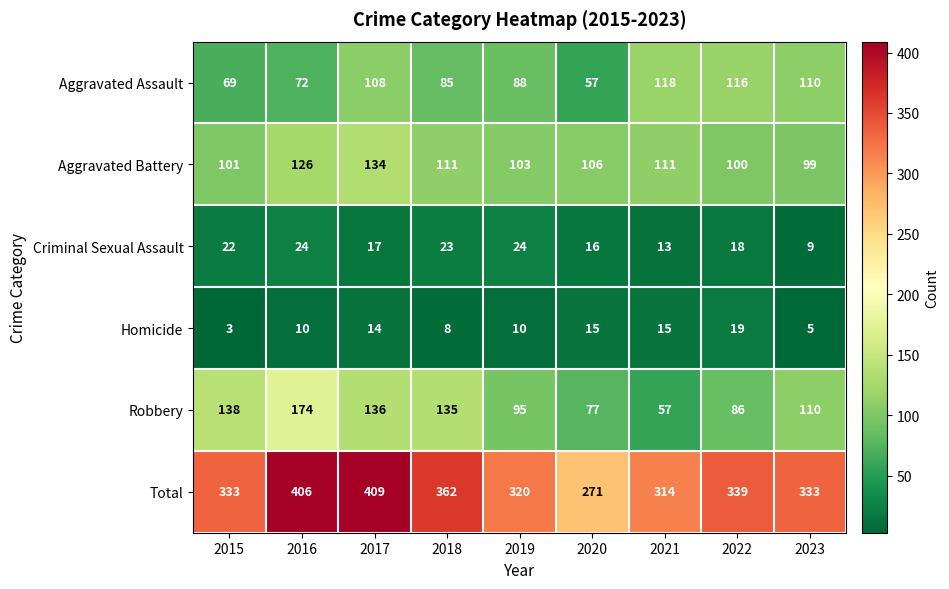

Which series changed the most between 2016 and 2023?

Total